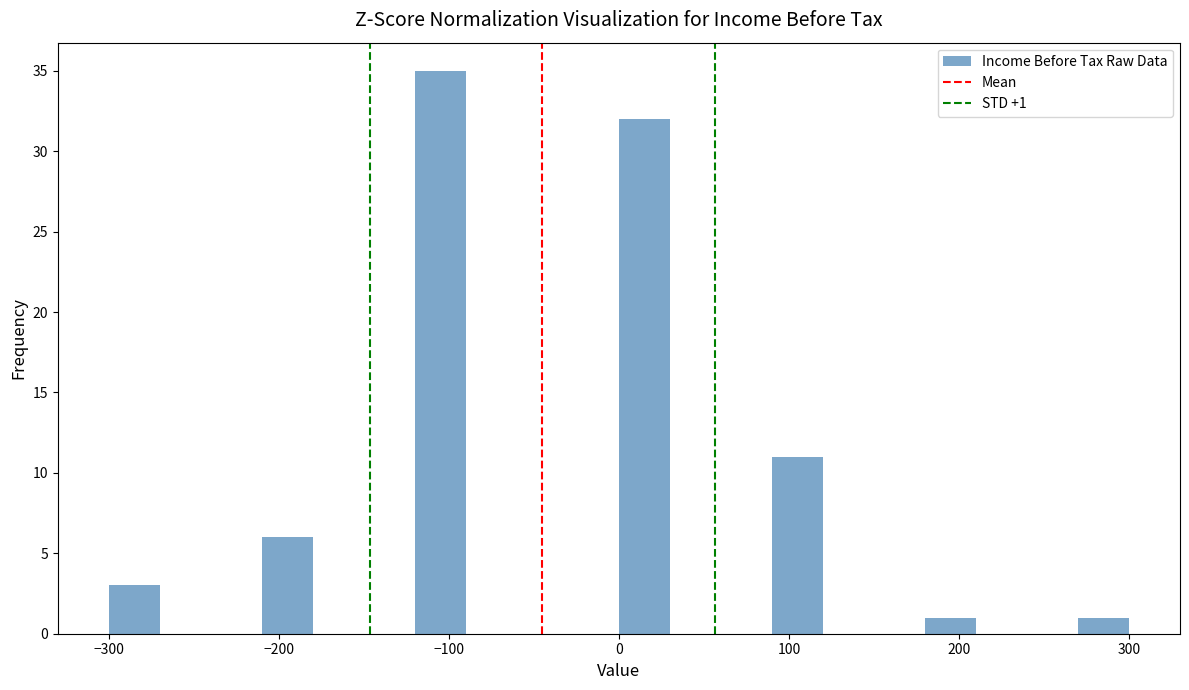

Read against the x-axis, roughly where is the centre of the tallest bar?

-100